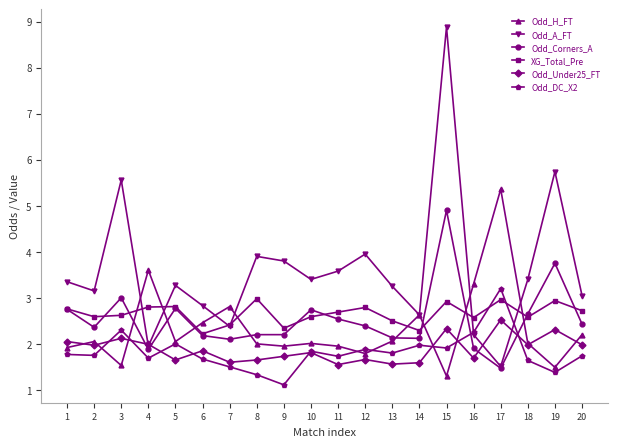

At which category does the chart reach its peak across all series?

15